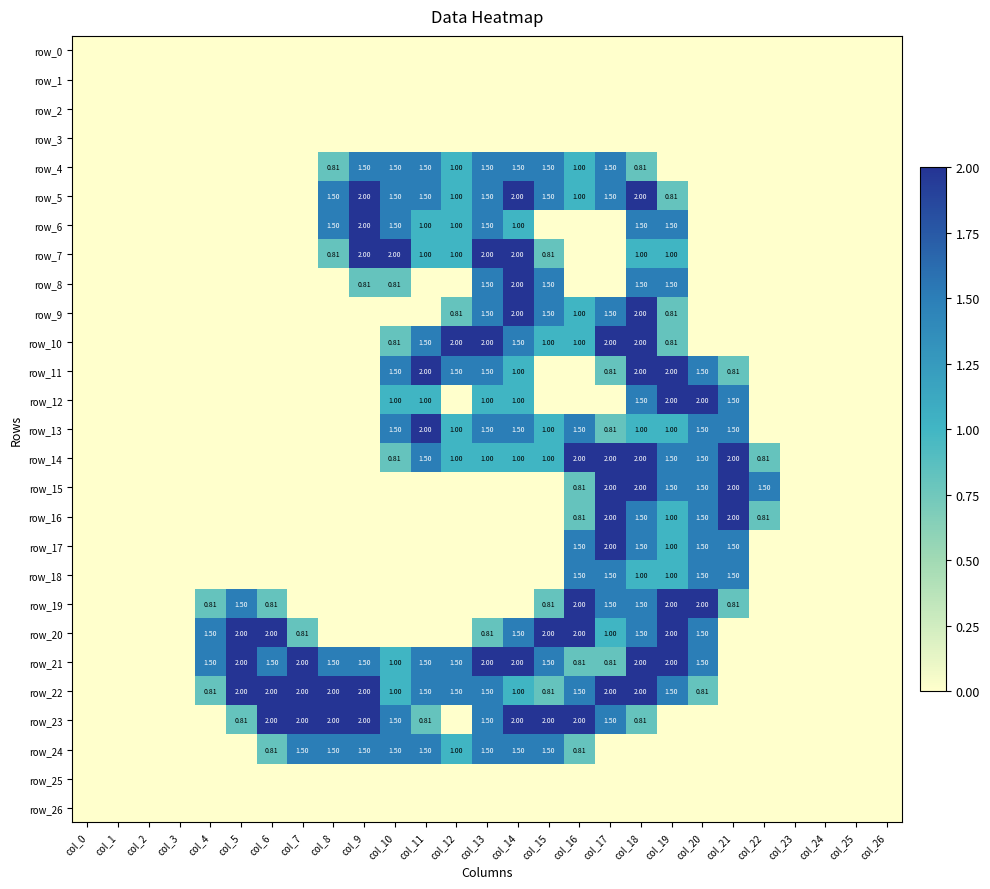

Which category has the lowest value in the row_16 series?

col_0